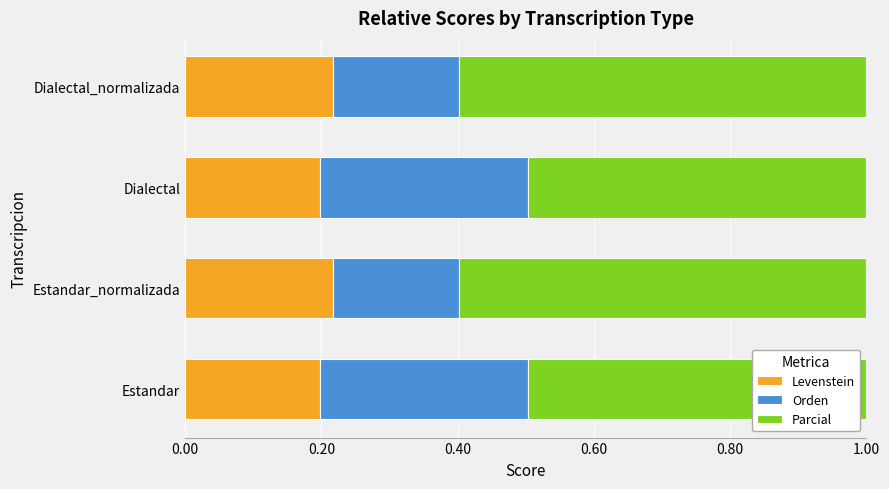

True or false: Levenstein has a value of 0.3 at Dialectal_normalizada.

False